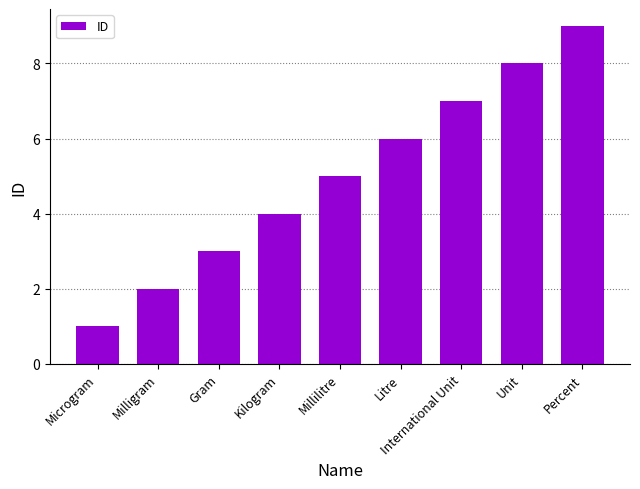

What is the value of the 7th bar from the left?

7